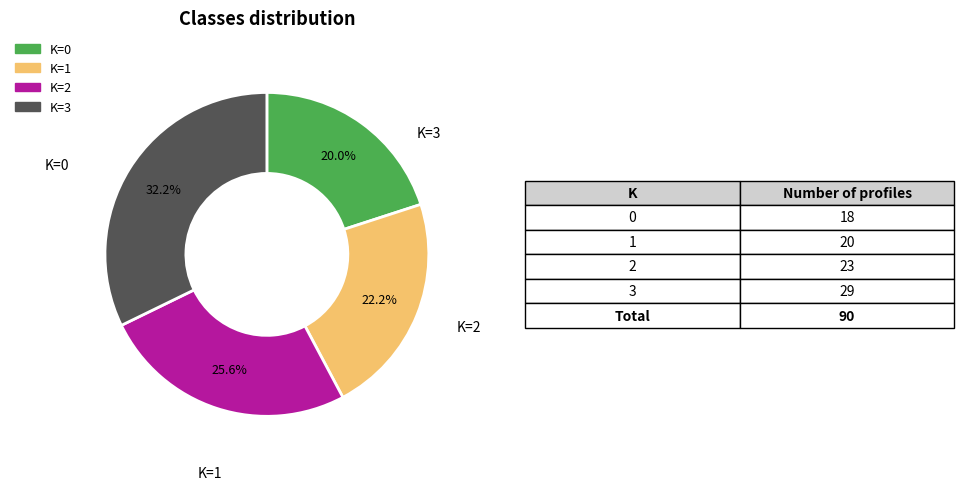

Does any single category account for the majority?

No